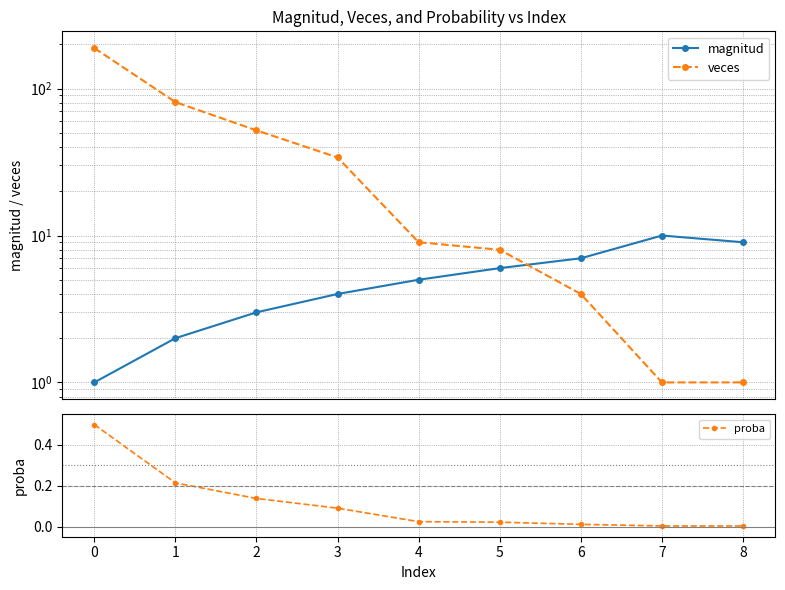

Does the chart display data point markers on the line(s)?

Yes